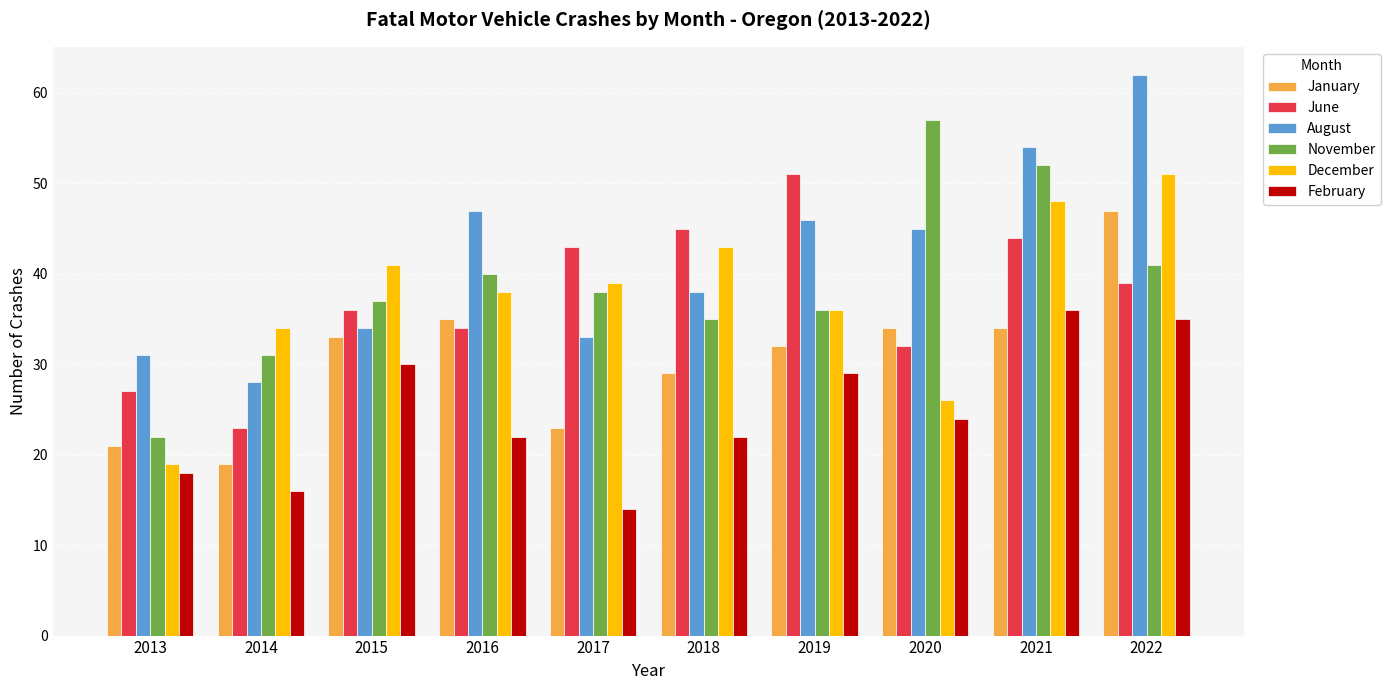

Is the value of February at 2015 greater than the value of August at 2018?

No